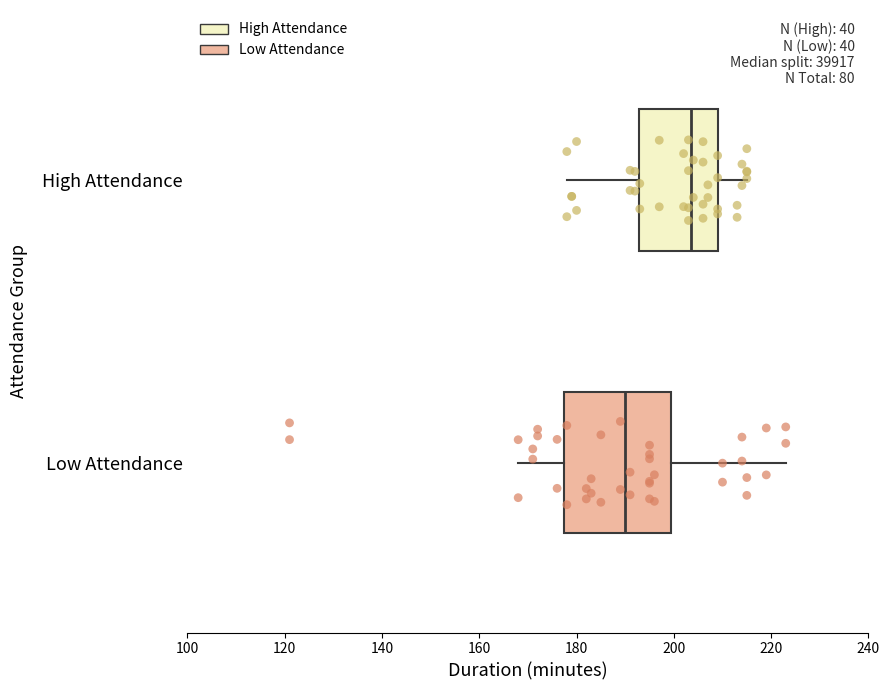

What are all the series names shown in the legend?

High Attendance, Low Attendance